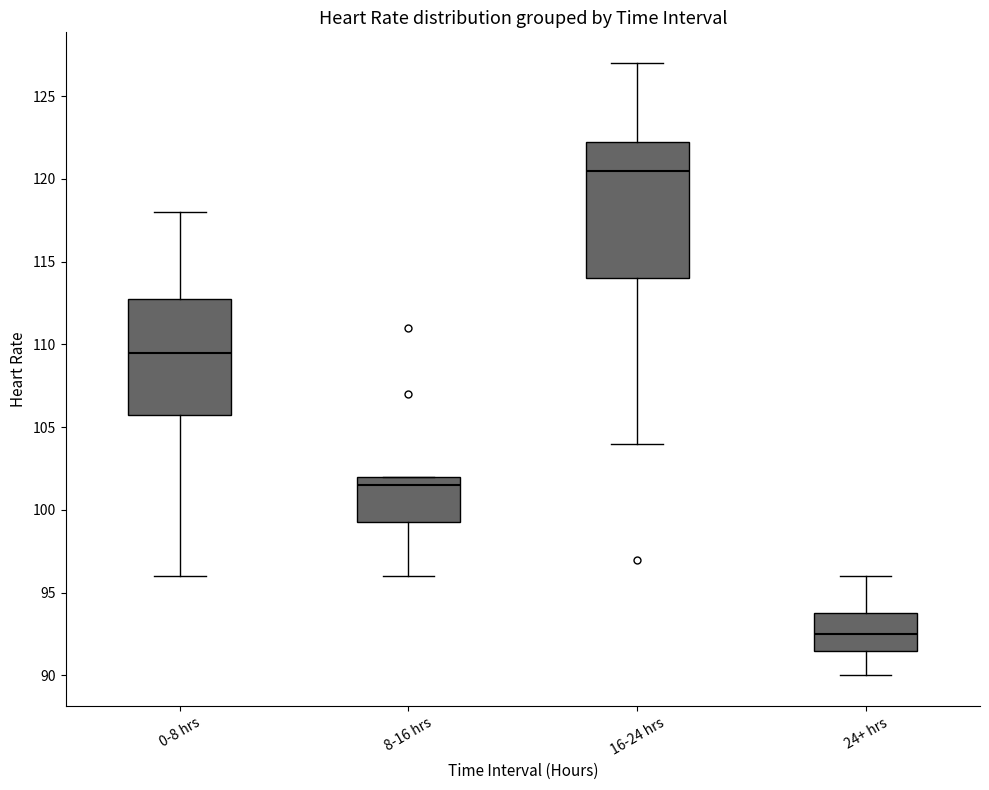

Reading left to right, transcribe this box plot: for each box, give where its median line is, the range the box spans, and where its two whiskers end, as read against the y-axis. The values are not printed on the chart, so give them approximately, as read against the axis.

0-8 hrs: median 109.5, box 106.0 to 113.0, whiskers 96.0 to 118.0
8-16 hrs: median 101.5, box 99.5 to 102.0, whiskers 96.0 to 102.0
16-24 hrs: median 120.5, box 114.0 to 122.5, whiskers 104.0 to 127.0
24+ hrs: median 92.5, box 91.5 to 94.0, whiskers 90.0 to 96.0